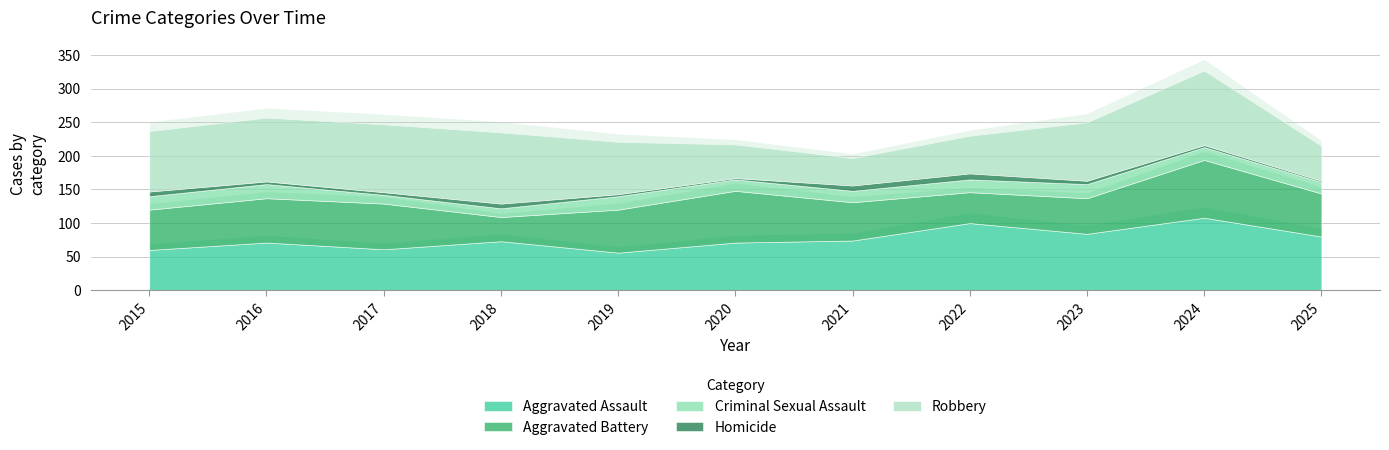

True or false: Criminal Sexual Assault and Aggravated Battery cross at least once.

False